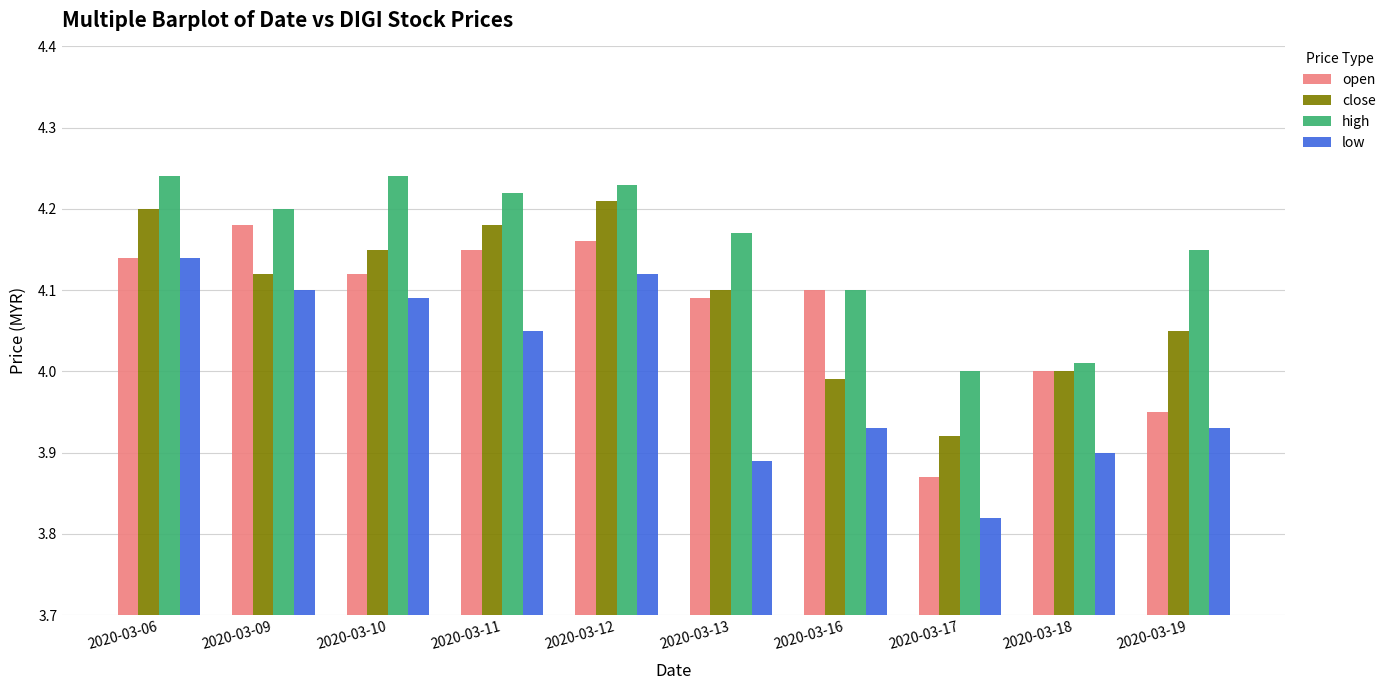

True or false: open has a value of 4.1 at 2020-03-13.

True